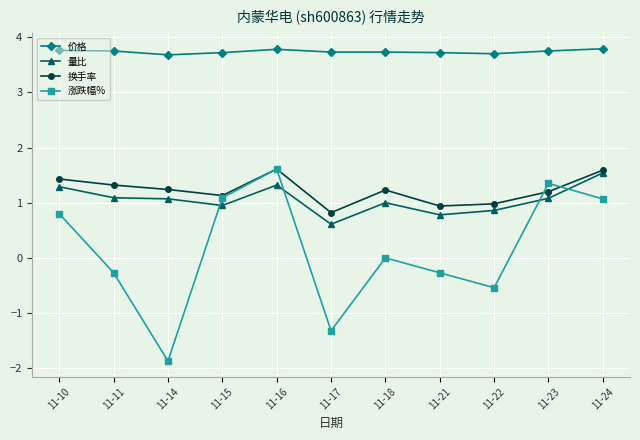

True or false: 涨跌幅% has more than 2 points higher than both neighbors.

True